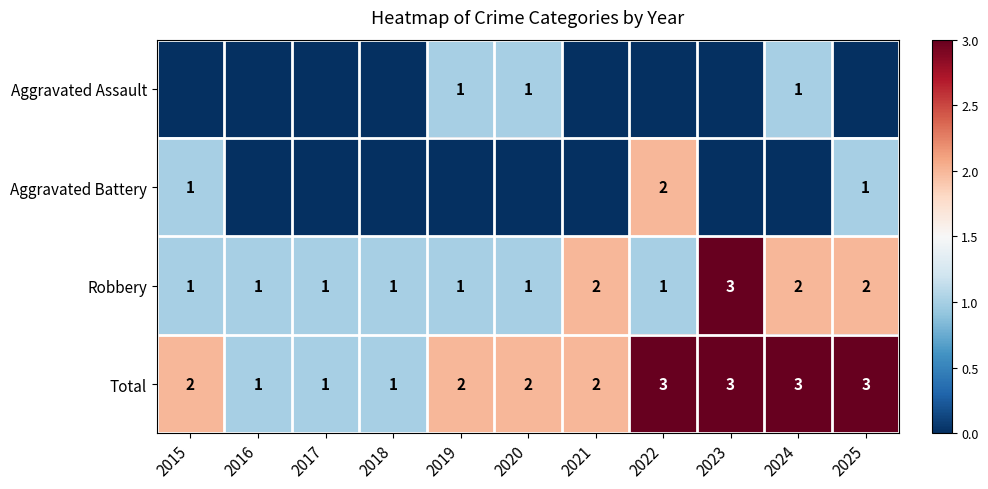

Count the Aggravated Battery values in the range 0 to 1.

10